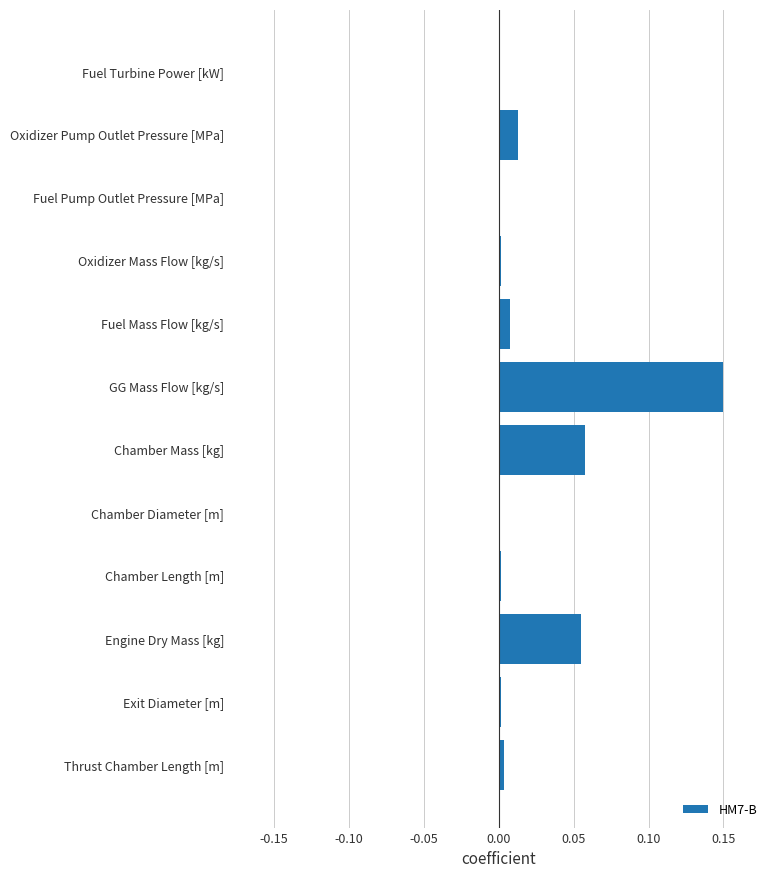

True or false: the data shows 0.0 at Fuel Pump Outlet Pressure [MPa].

True